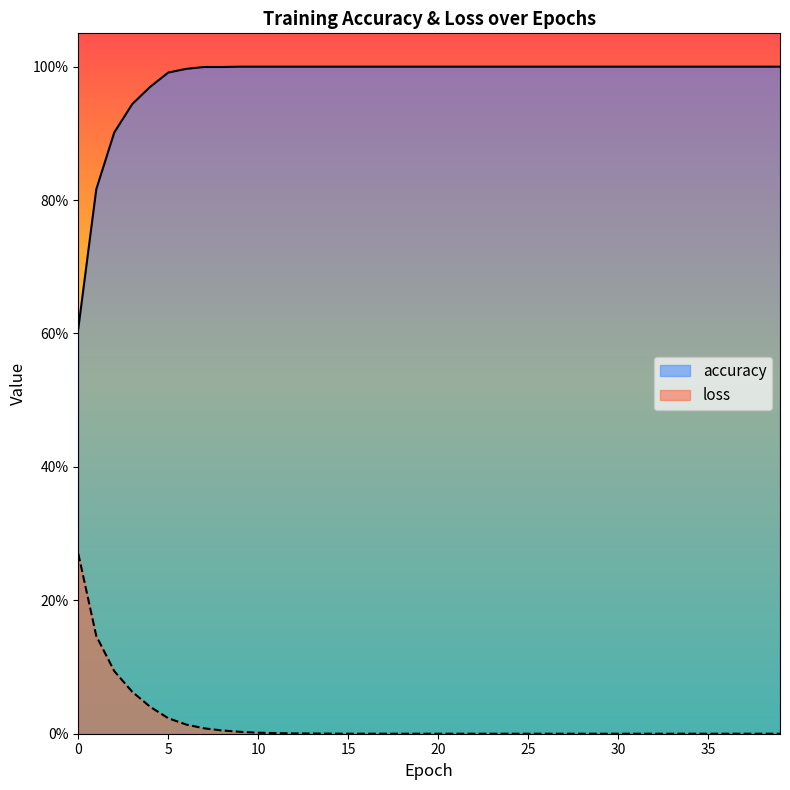

The accuracy series shows 1.0 at 16. True or false?

True